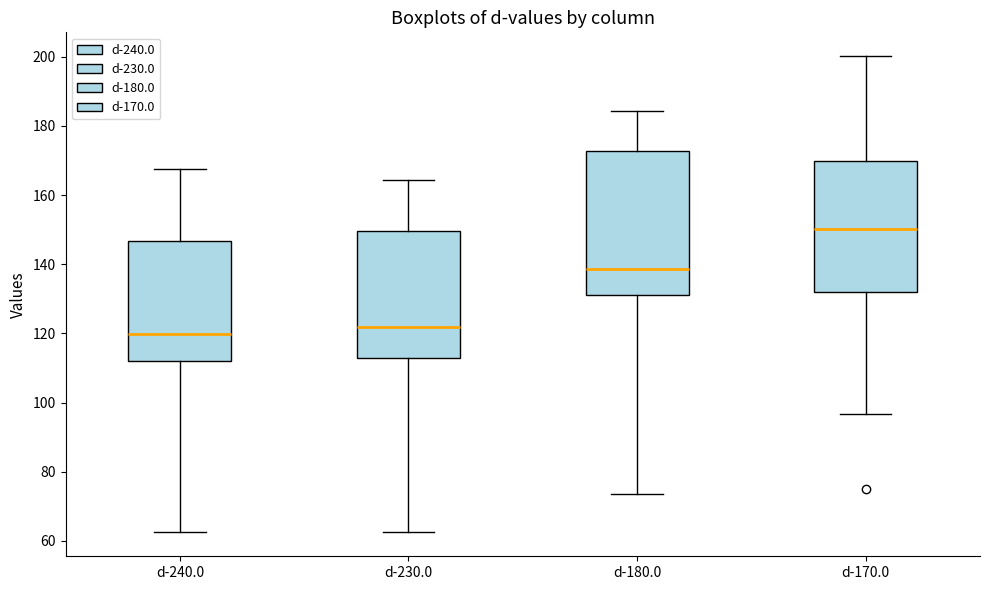

Which box has the lowest median line?

d-240.0